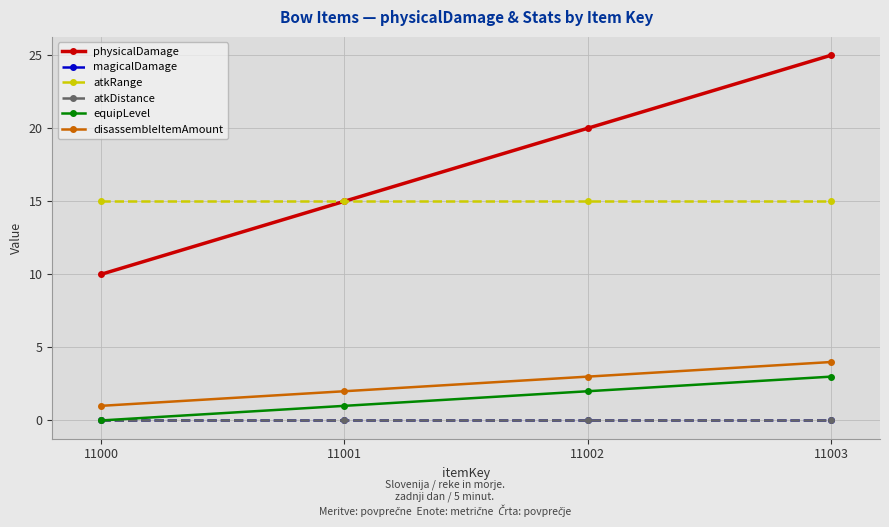

What is the greatest value displayed?

25